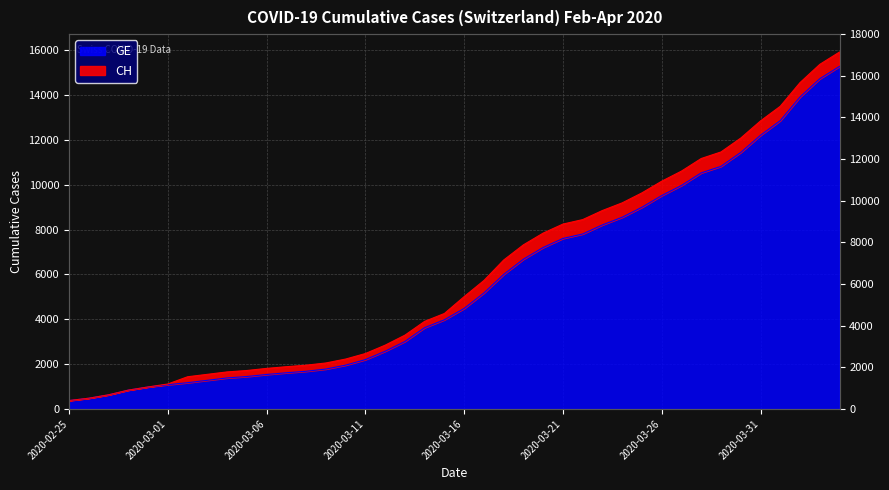

What is the difference between the CH values at 2020-03-07 and 2020-03-11?

587